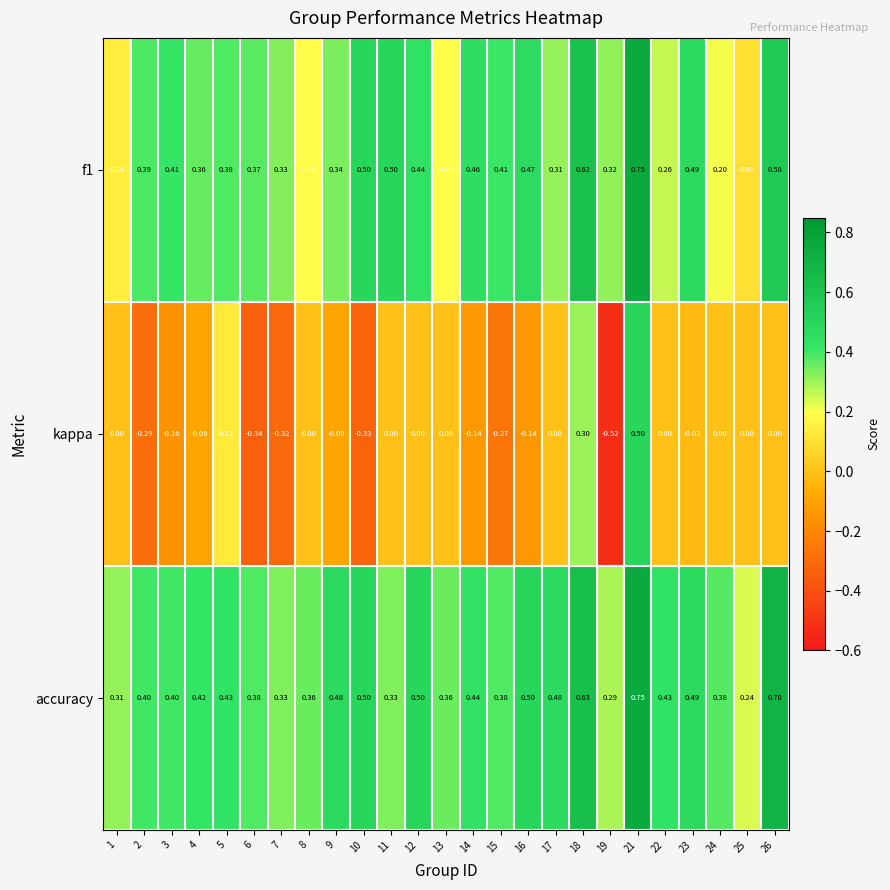

What is the spread (max minus min) of values at 8?

0.4